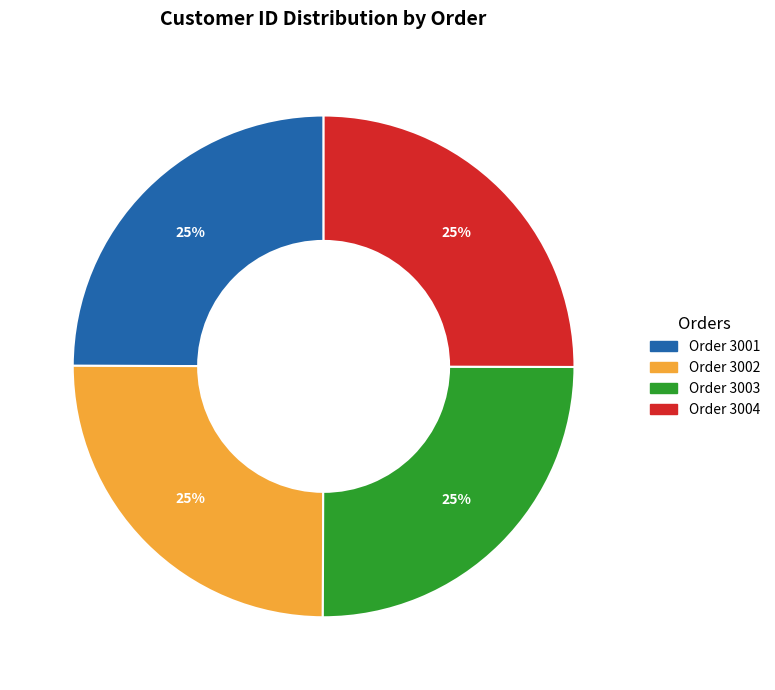

What percentage is the Order 3002 slice, to the nearest percent?

25%